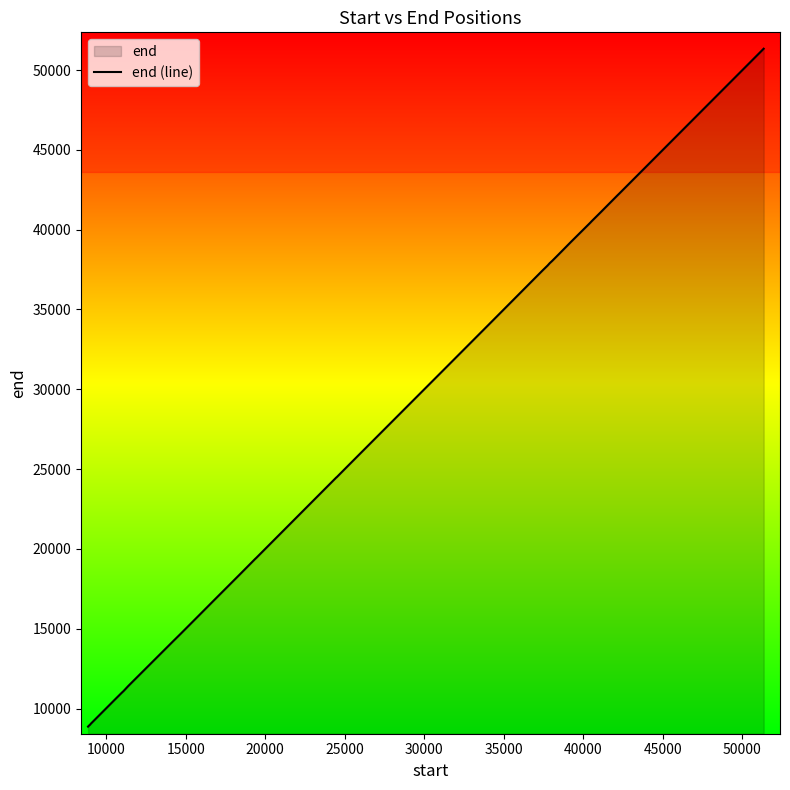

Where is the data nearest to the value 30101?

10